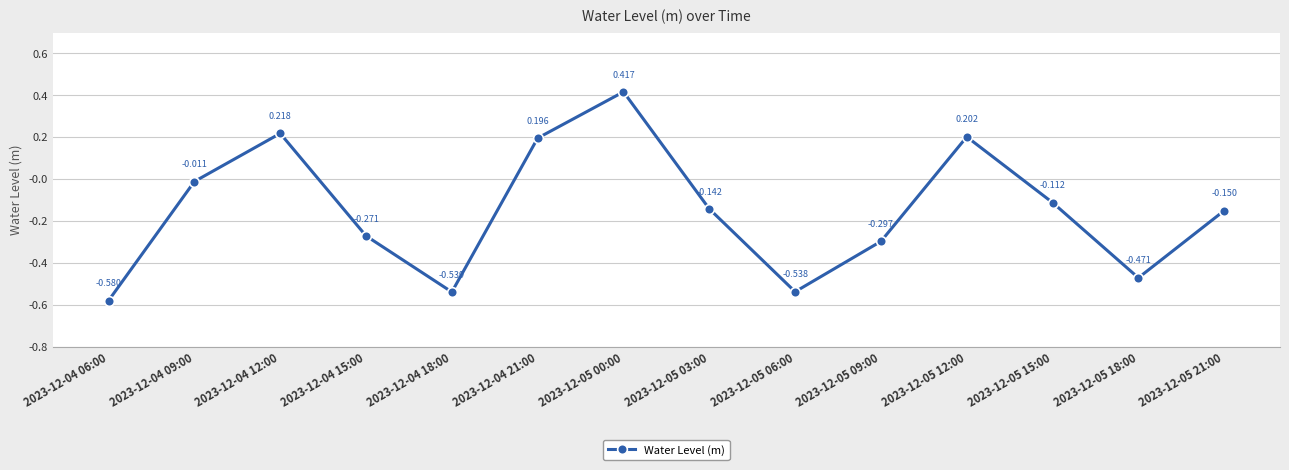

Reading right to left, what are all the values shown in this chart?

2023-12-05 21:00=-0.2	2023-12-05 18:00=-0.5	2023-12-05 15:00=-0.1	2023-12-05 12:00=0.2	2023-12-05 09:00=-0.3	2023-12-05 06:00=-0.5	2023-12-05 03:00=-0.1	2023-12-05 00:00=0.4	2023-12-04 21:00=0.2	2023-12-04 18:00=-0.5	2023-12-04 15:00=-0.3	2023-12-04 12:00=0.2	2023-12-04 09:00=-0.0	2023-12-04 06:00=-0.6